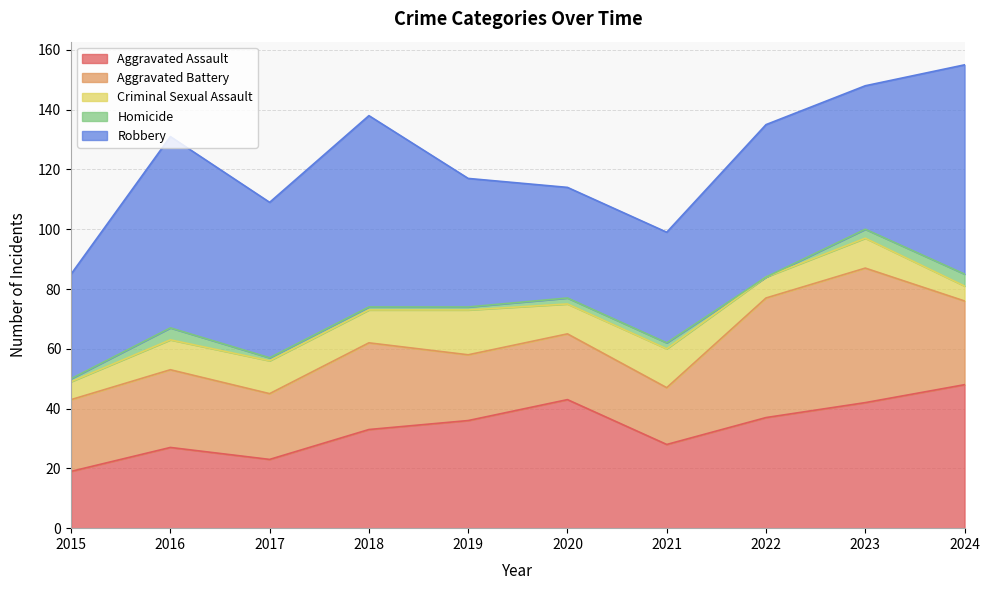

What are all the series names shown in the legend?

Aggravated Assault, Aggravated Battery, Criminal Sexual Assault, Homicide, Robbery